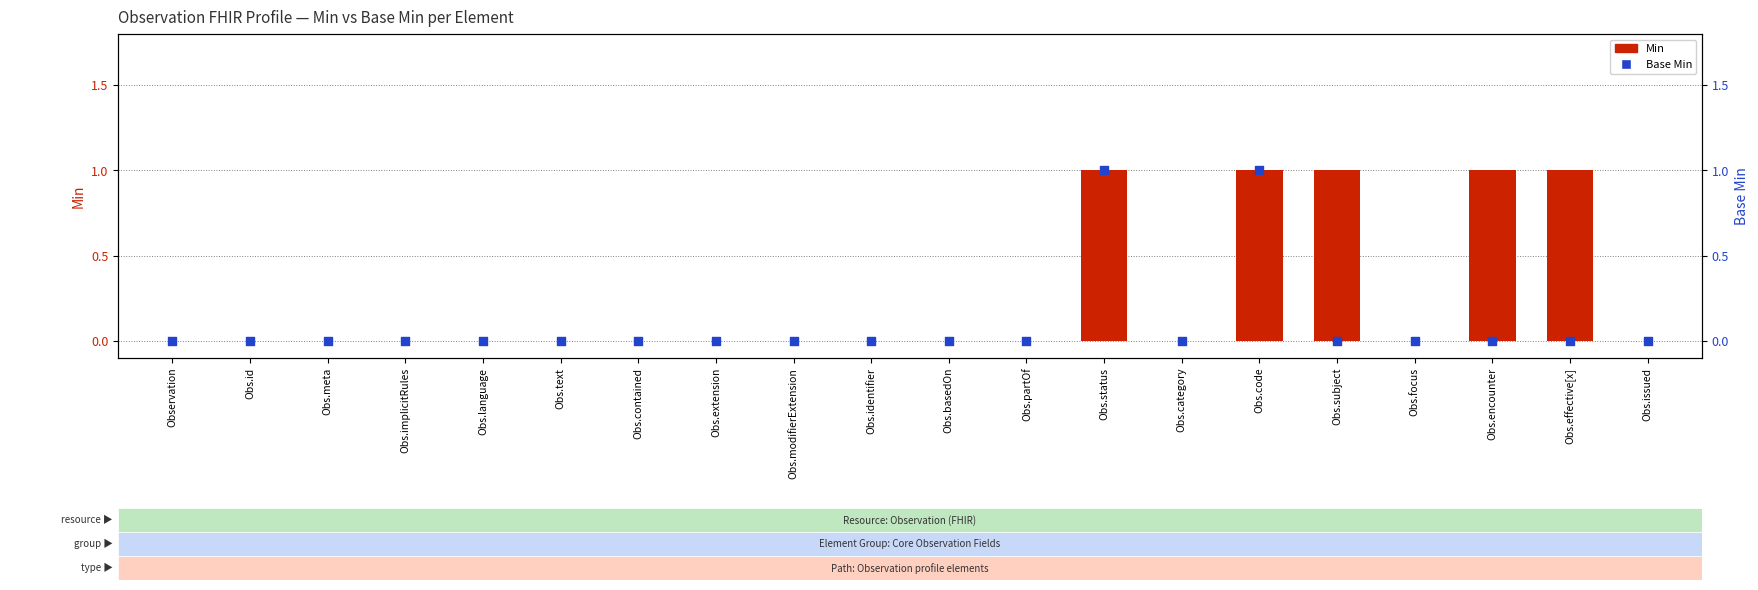

Which series has the largest total across all categories?

Min